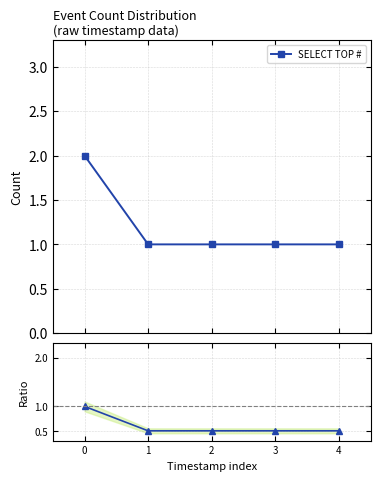

Reading left to right, transcribe all the data shown in this chart.

SELECT TOP #: 2.0	1.0	1.0	1.0	1.0
Ratio to first: 1.0	0.5	0.5	0.5	0.5